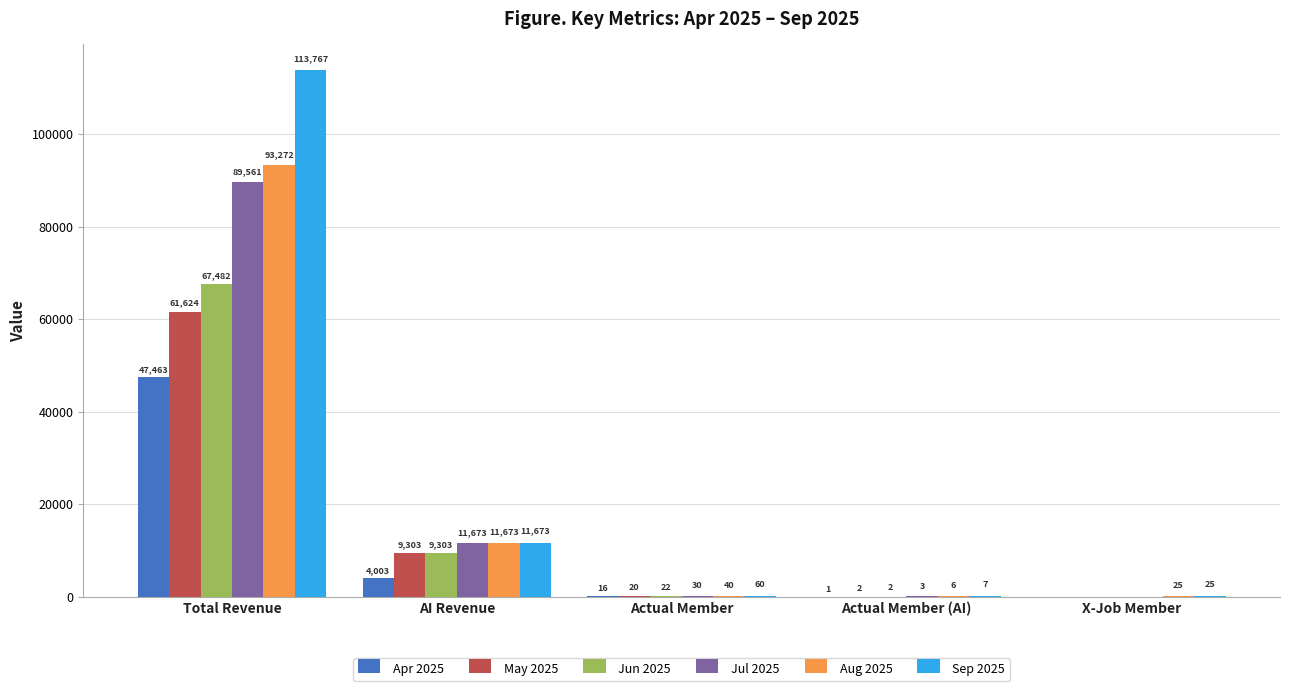

Between Total Revenue and AI Revenue, which series saw the biggest shift?

Sep 2025